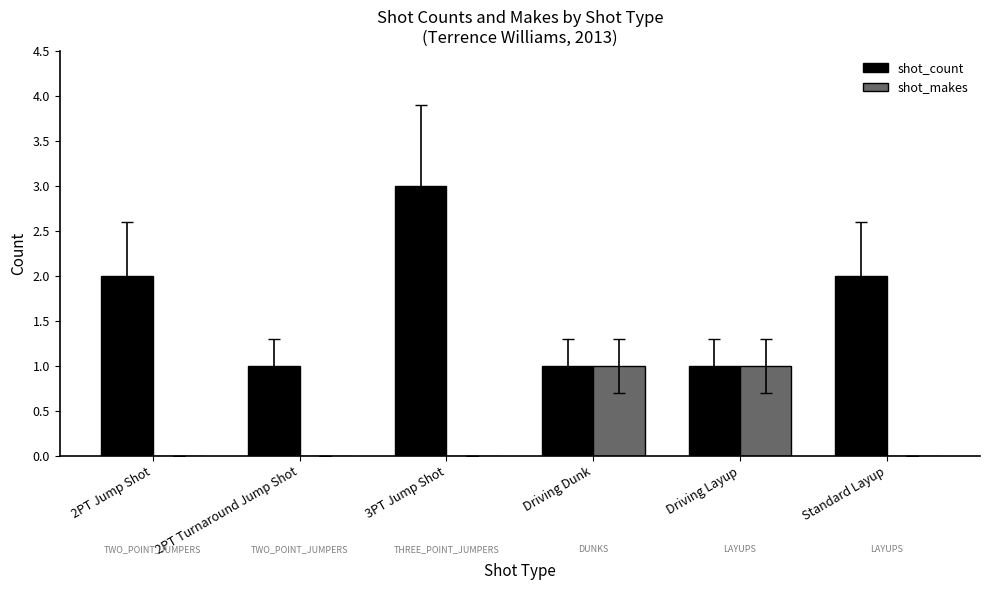

Are the bars horizontal?

No